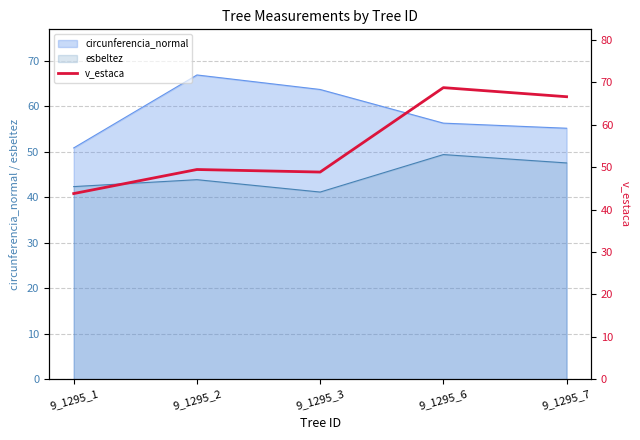

The value of esbeltez at 9_1295_2 is 43.9. True or false?

True